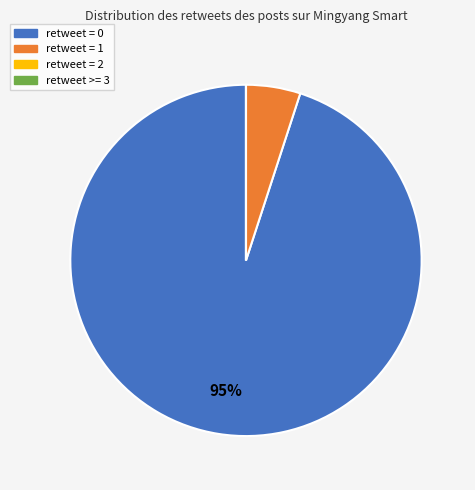

To the nearest percent, what is the average slice percentage?

25%